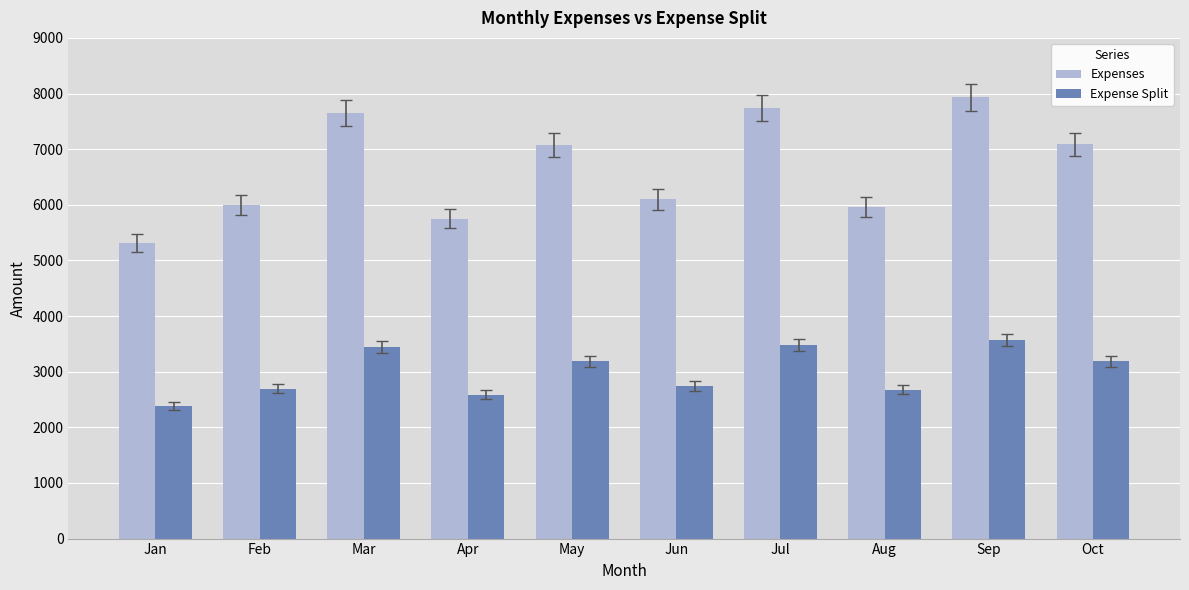

The value of Expenses at Jan is 5313.0. True or false?

True